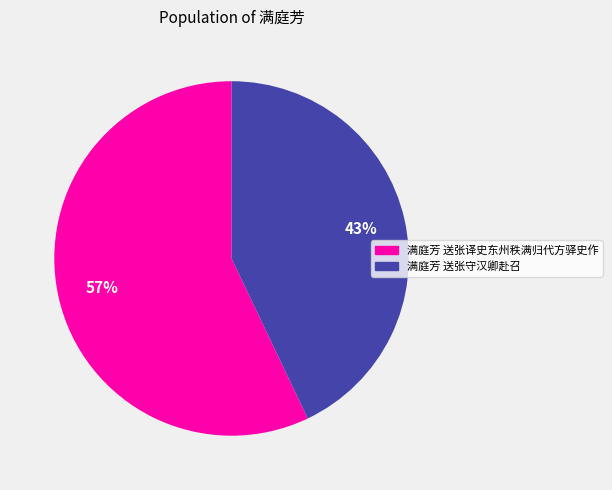

How many segments does this pie chart have?

2